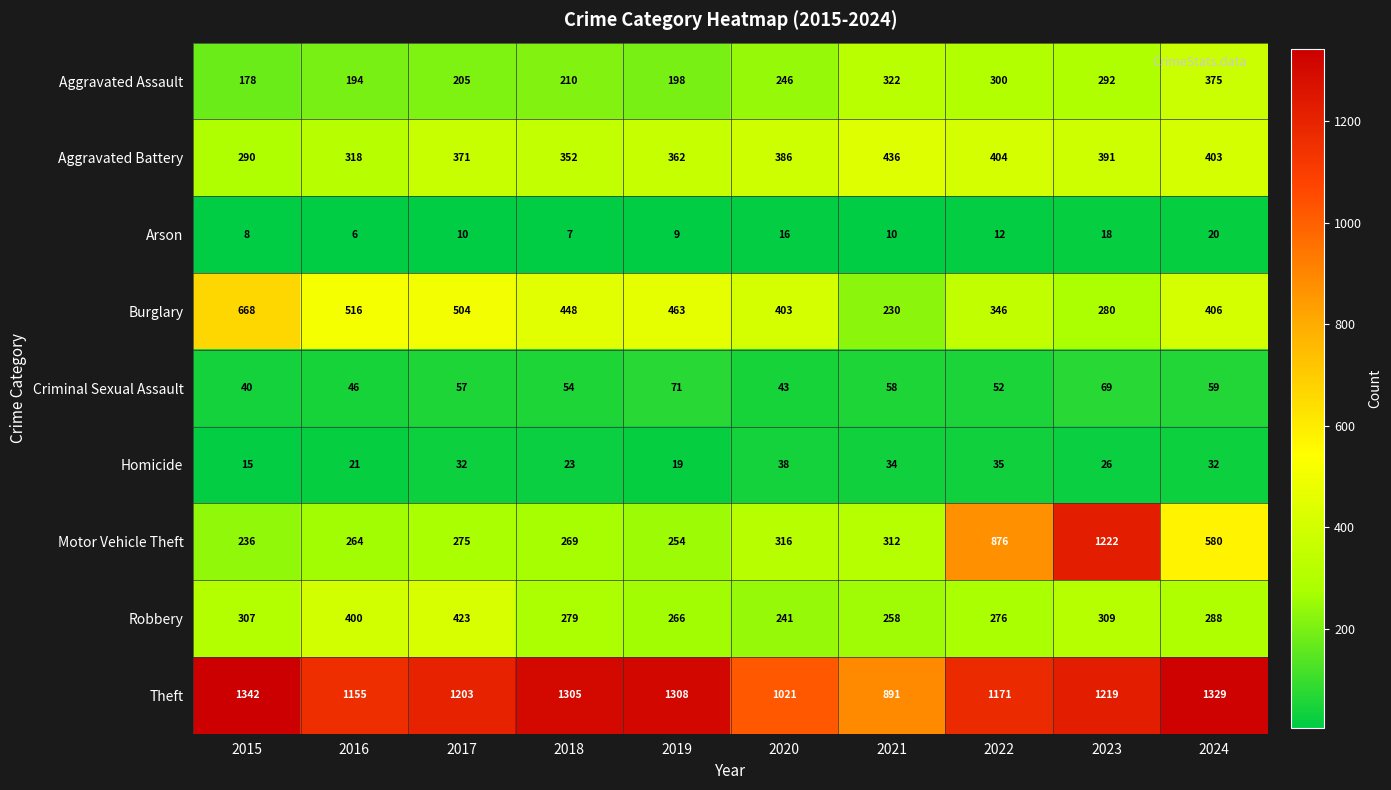

True or false: Criminal Sexual Assault has a value of 36 at 2017.

False